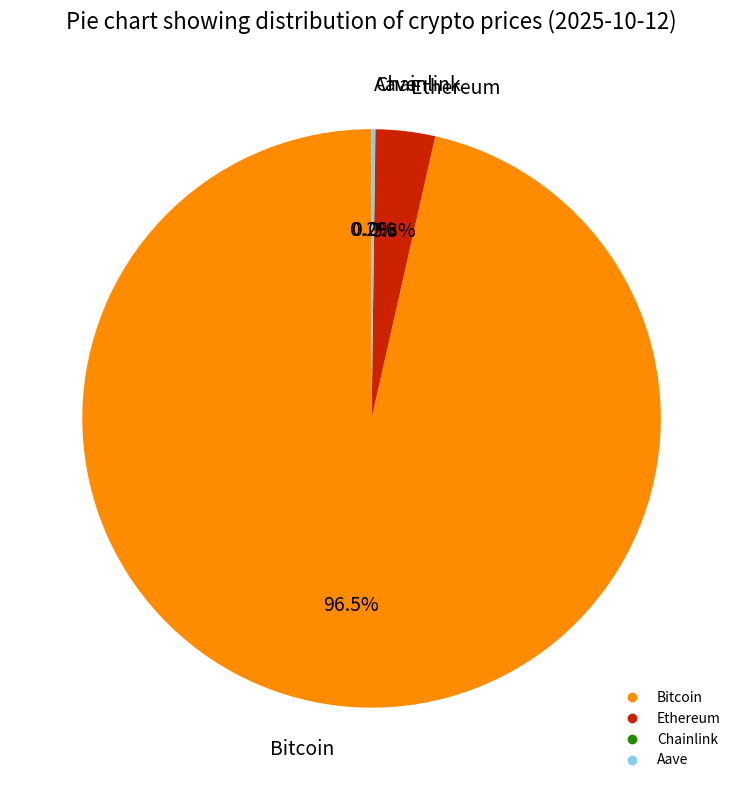

Is Bitcoin the majority of the pie?

Yes